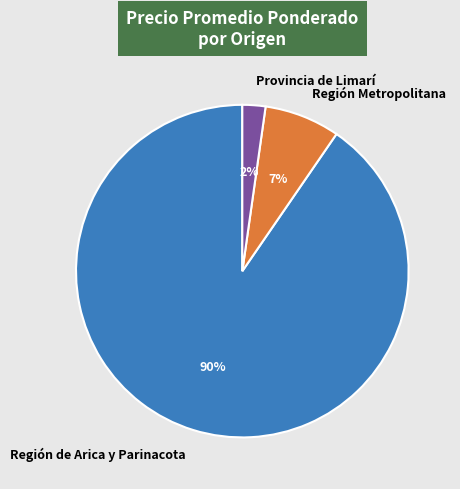

What is the ratio of the value at Provincia de Limarí to the value at Región Metropolitana?

0.3